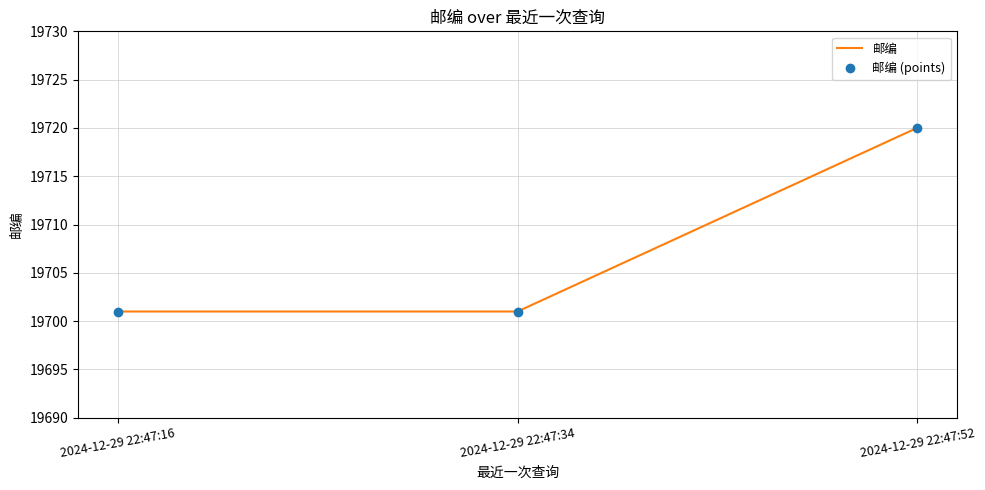

What is the smallest value displayed?

19701